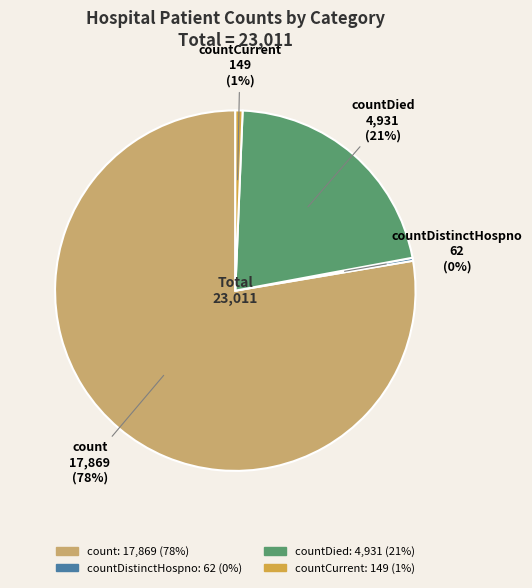

Is there a majority slice in this chart?

Yes